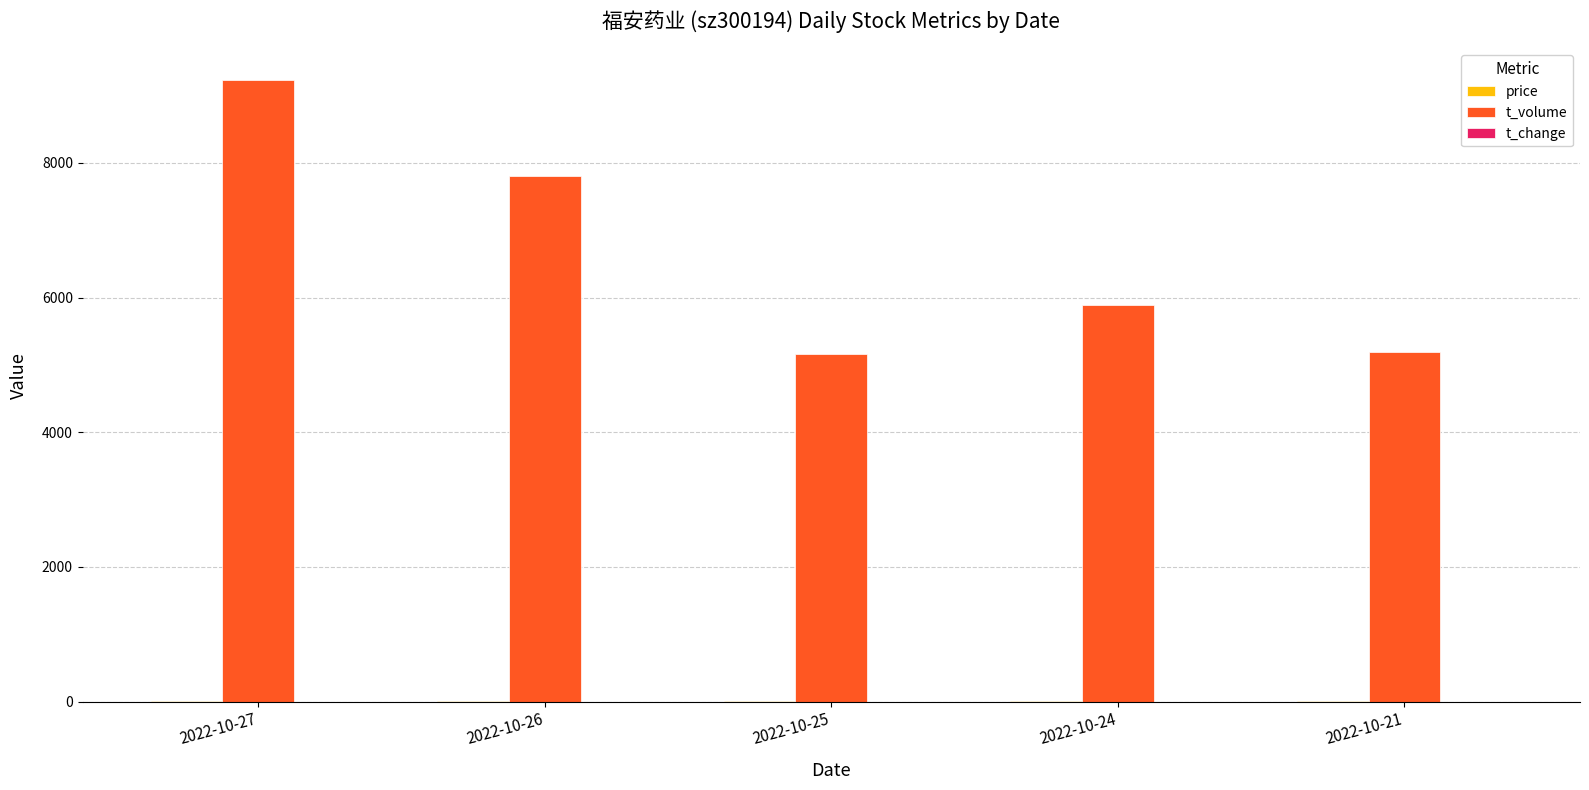

What is the maximum value shown in the chart?

9234.0